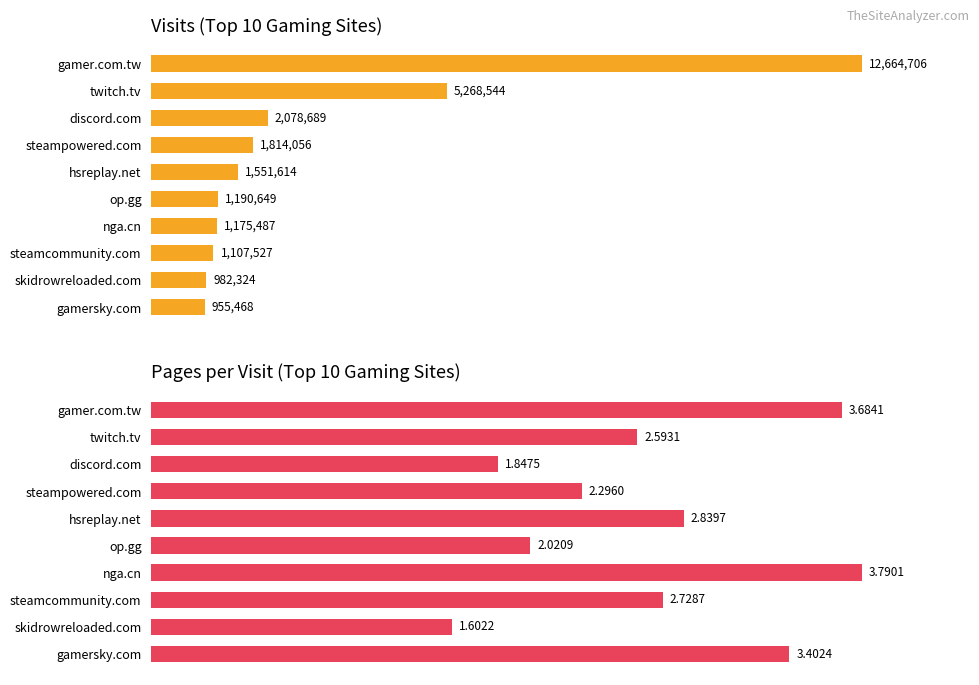

How many groups of bars are there?

10